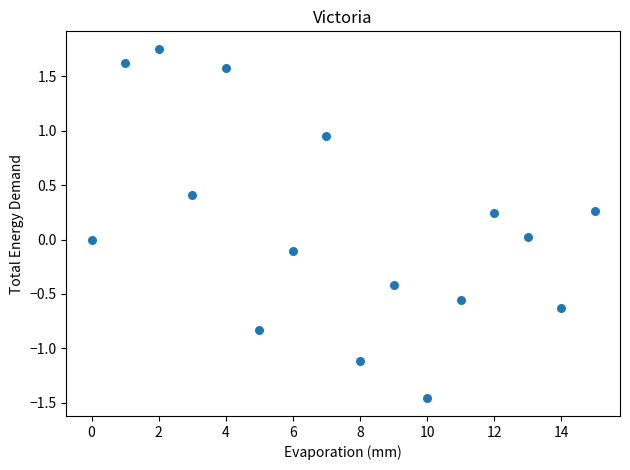

What is the range of Y values (max minus min)?

3.2